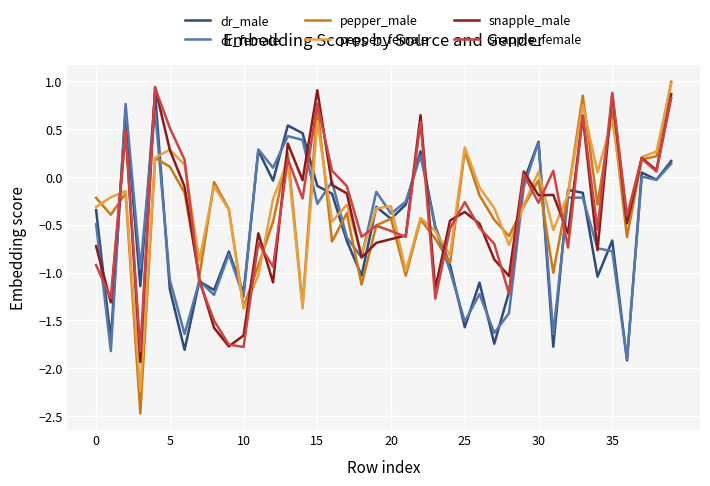

Which series has the widest spread of values?

pepper_male